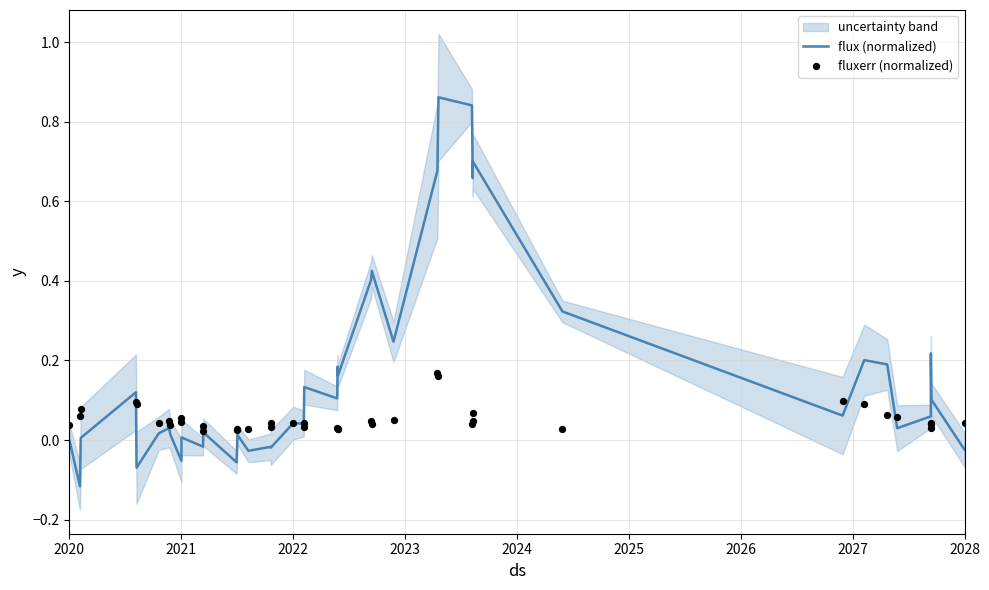

True or false: flux (normalized) has a value of -0.0 at 2020.

True